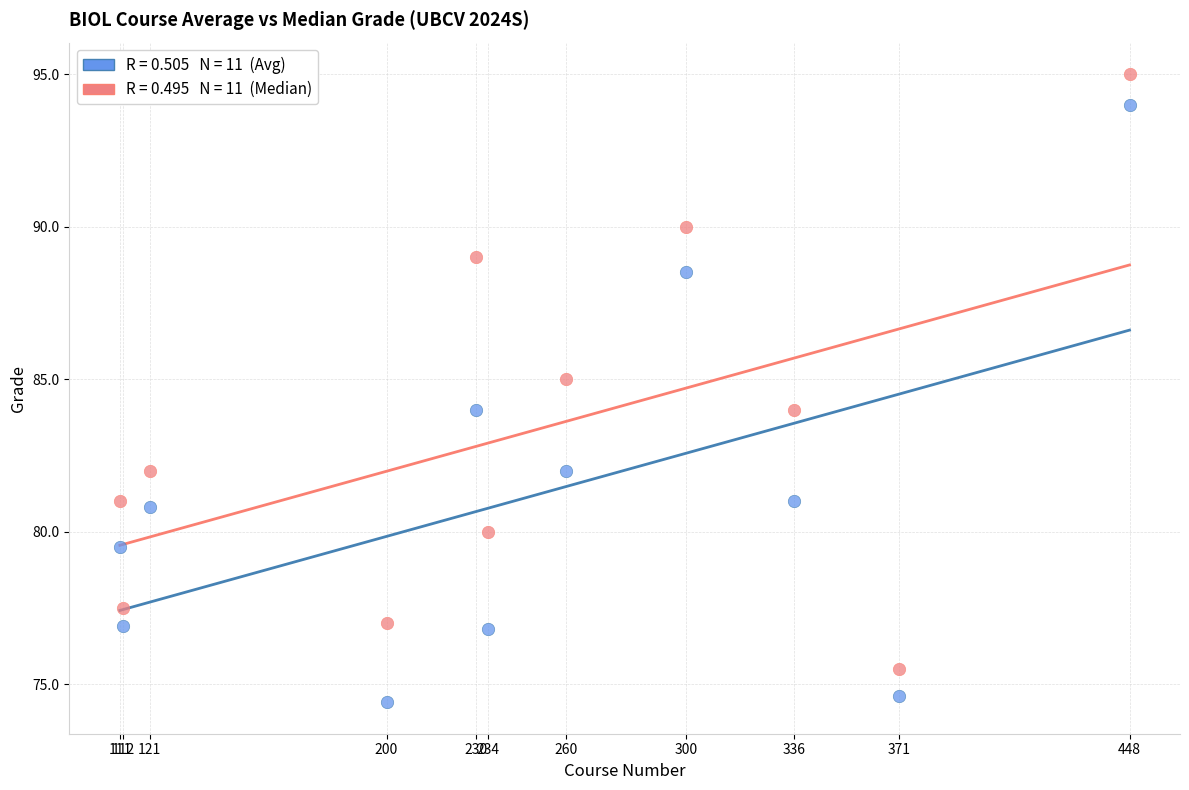

Across all data points, what is the range of Y values (max minus min)?

20.6